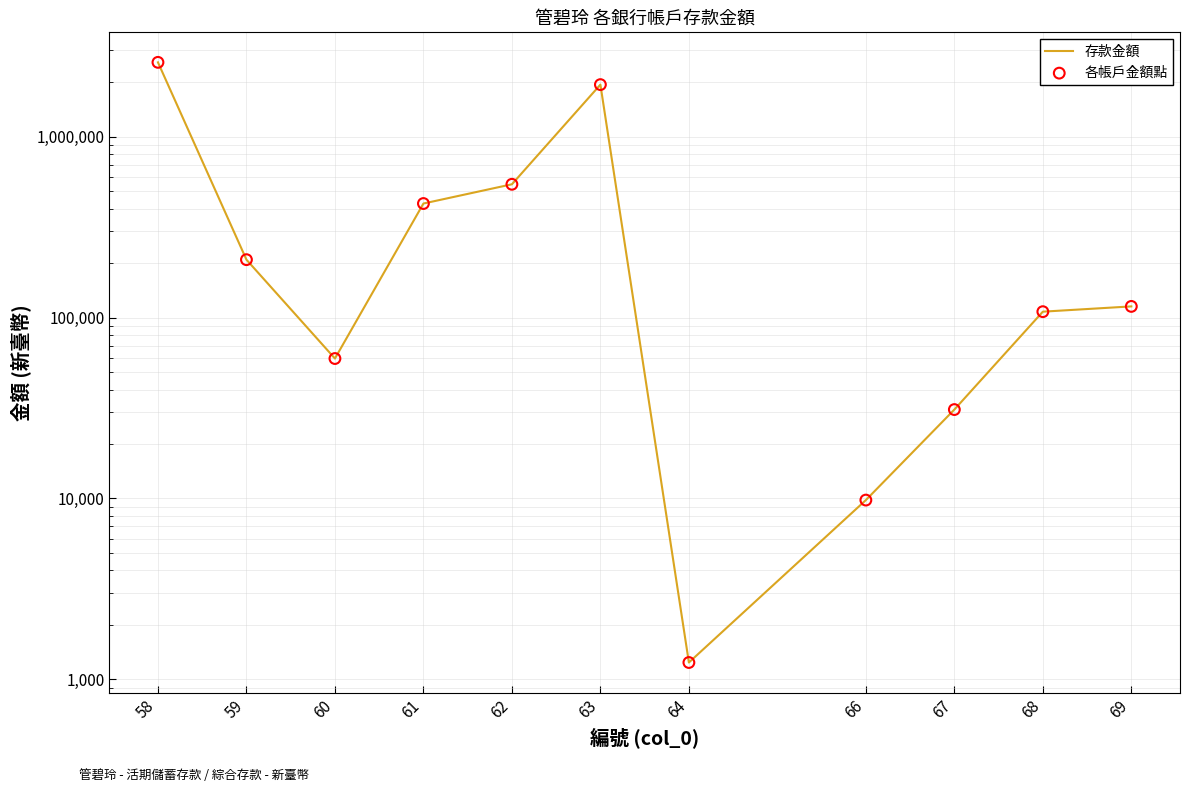

Is the value of 存款金額 at 58 greater than the value of 各帳戶金額點 at 67?

Yes